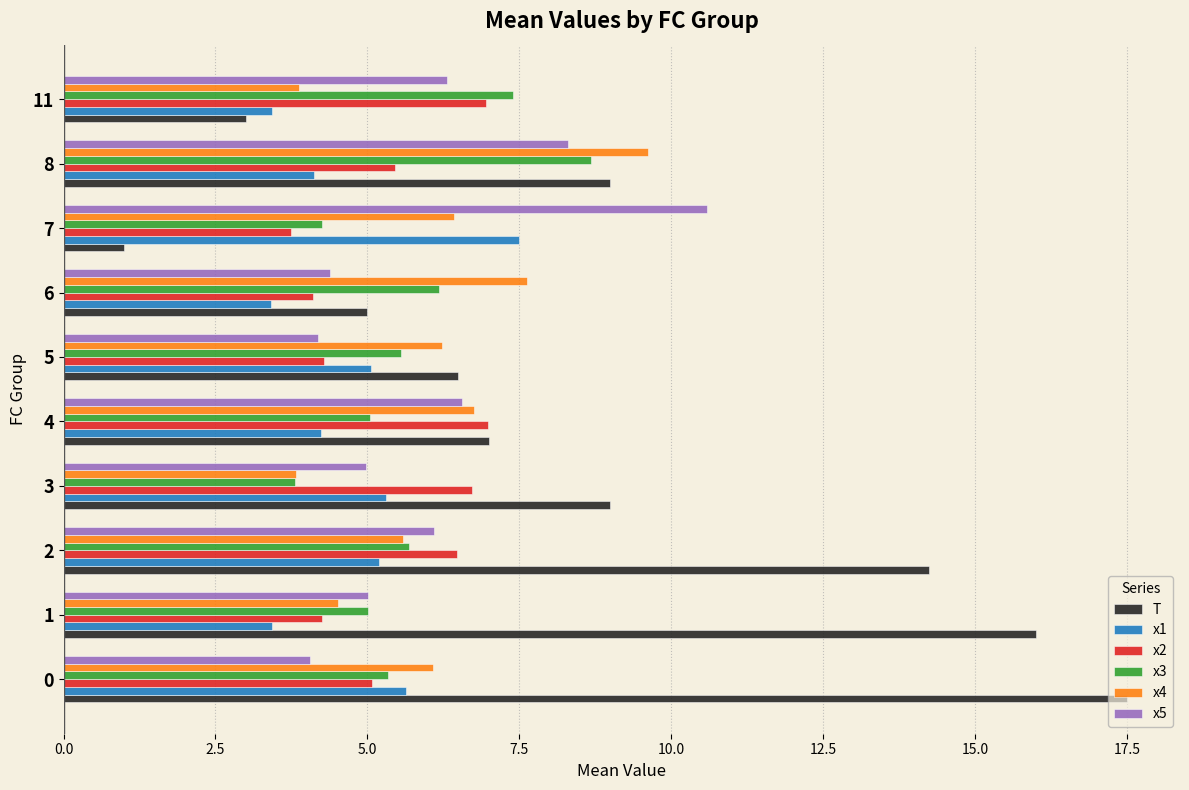

What is the total value across all series at 0?

43.7